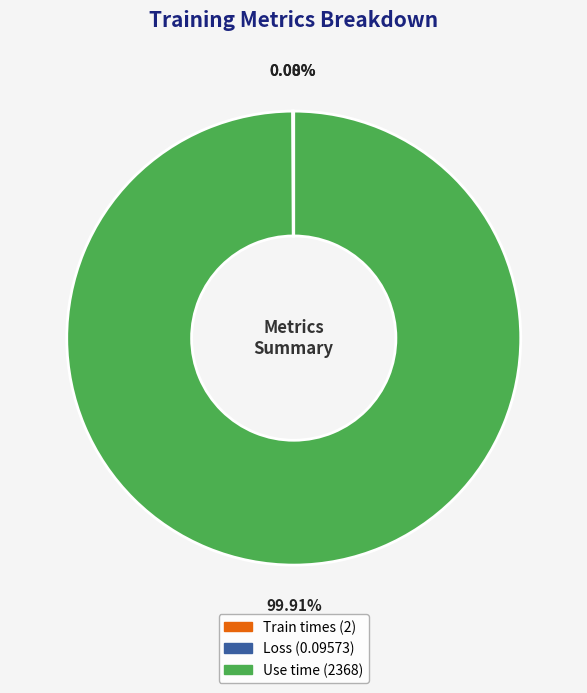

Is there a majority slice in this chart?

Yes